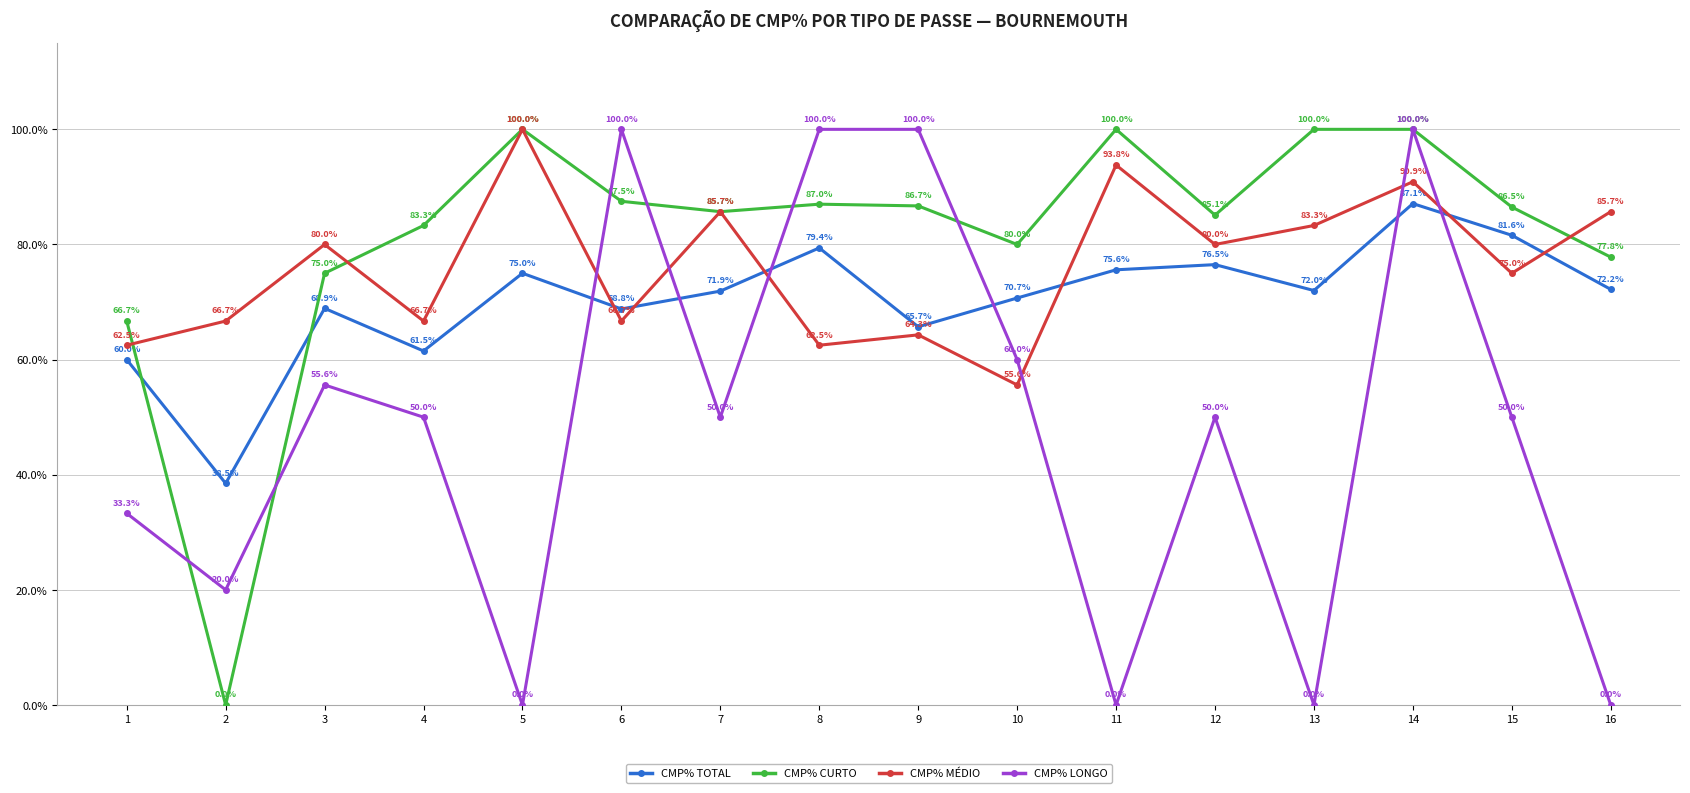

What is the average value of the CMP% TOTAL series?

70.3